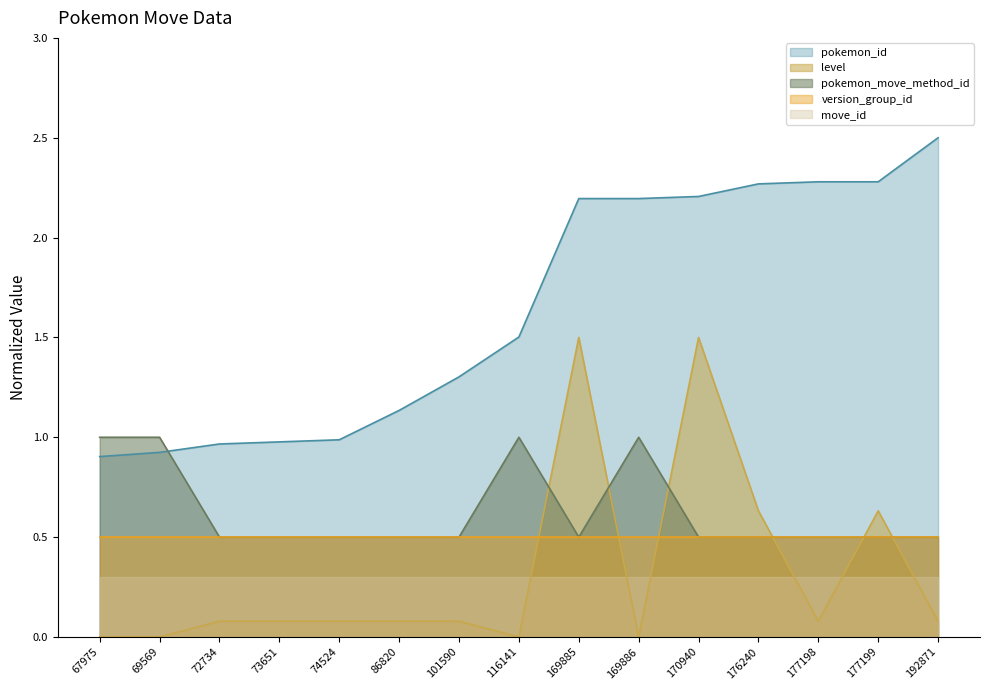

What is the total value across all series at 176240?

4.2